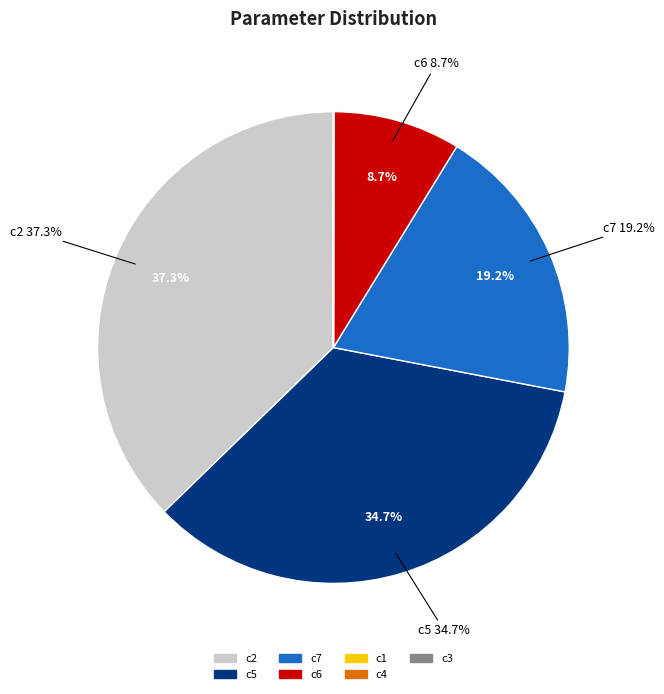

Does c1 represent more than half of the total?

No